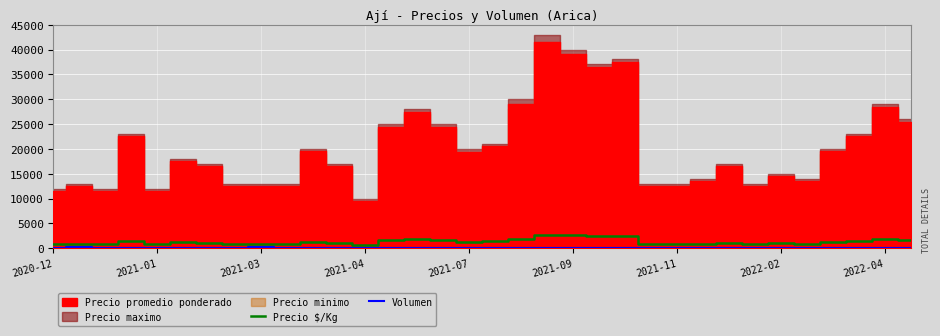

What is the sum of the Volumen values at 20 and 10?

250